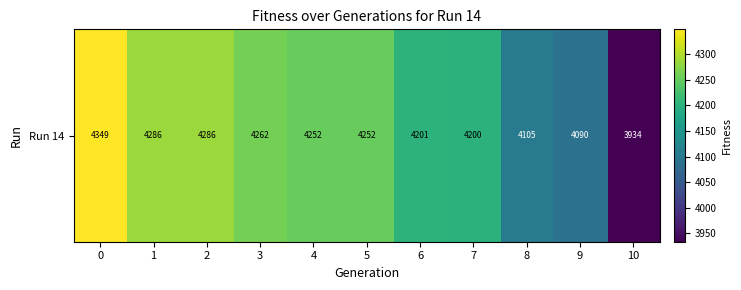

Reading left to right, transcribe all the data shown in this chart.

0=4348.5	1=4285.7	2=4285.7	3=4261.8	4=4252.5	5=4252.5	6=4201.5	7=4200.5	8=4105.4	9=4090.0	10=3933.8